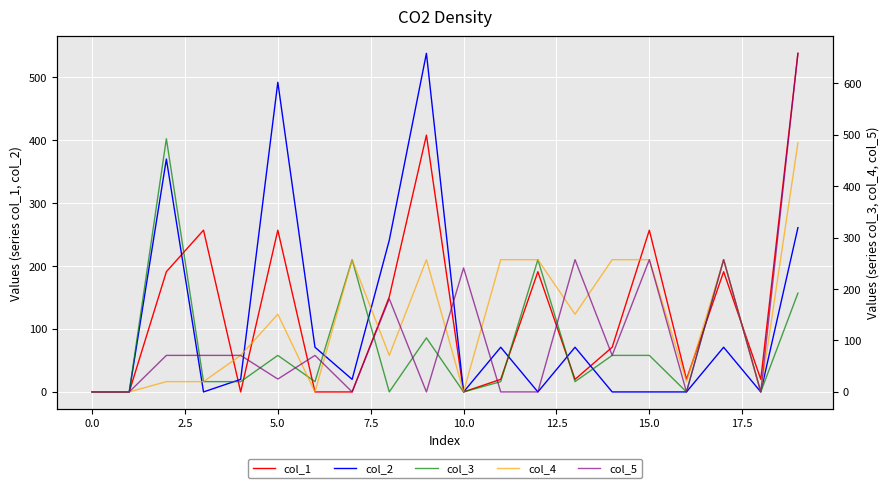

The value of col_2 at 20.0 is 280.4. True or false?

False